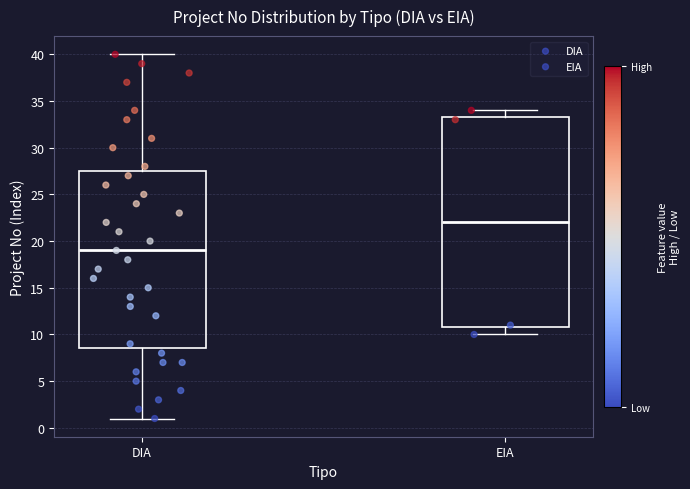

Where does the lower whisker of the box for DIA end on the y-axis? The values are not printed on the chart, so give them approximately, as read against the axis.

1.0